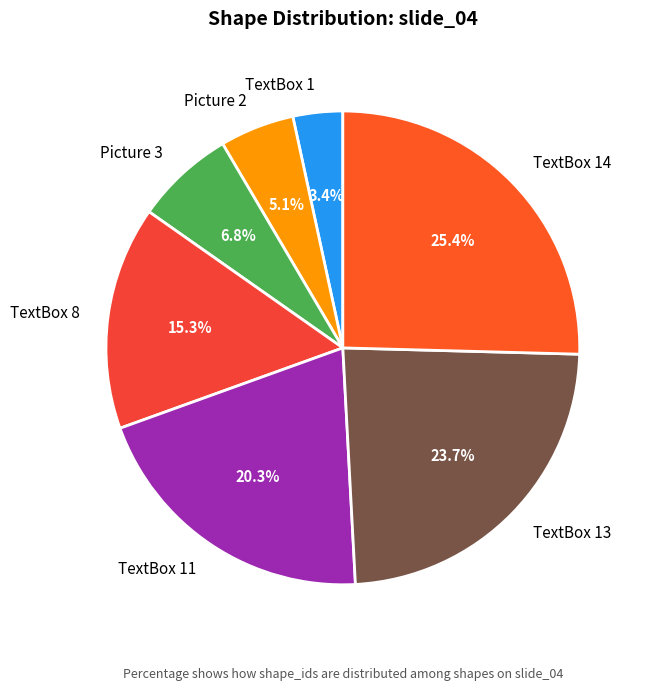

How many segments does this pie chart have?

7